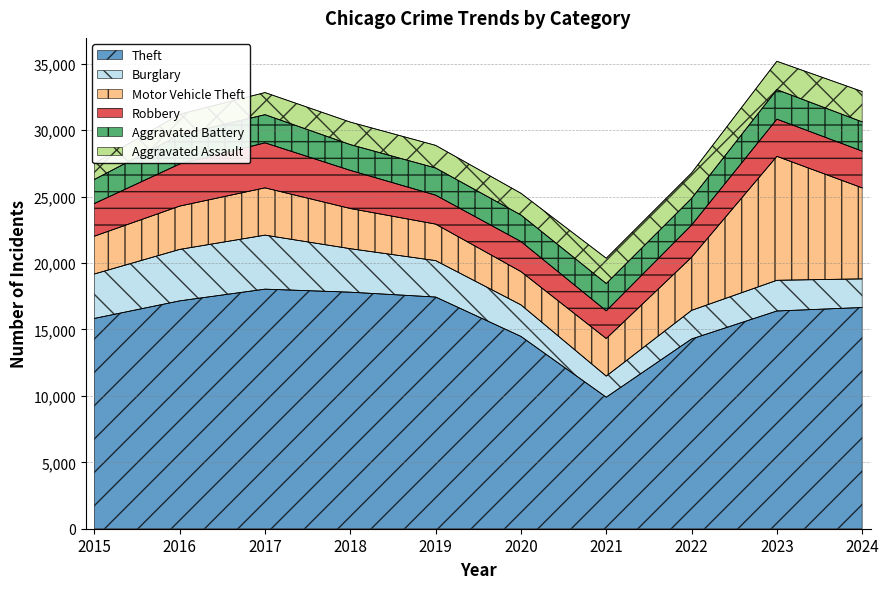

Which series changed the most between 2020 and 2022?

Motor Vehicle Theft